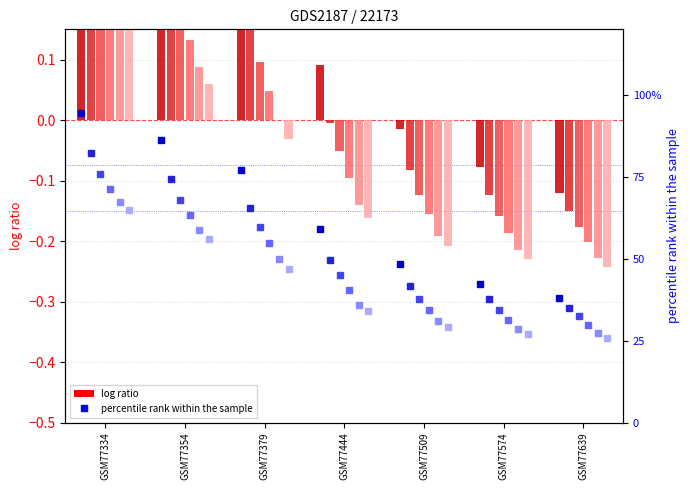

Is it true that 4600 equals 0.2 at GSM77379?

False